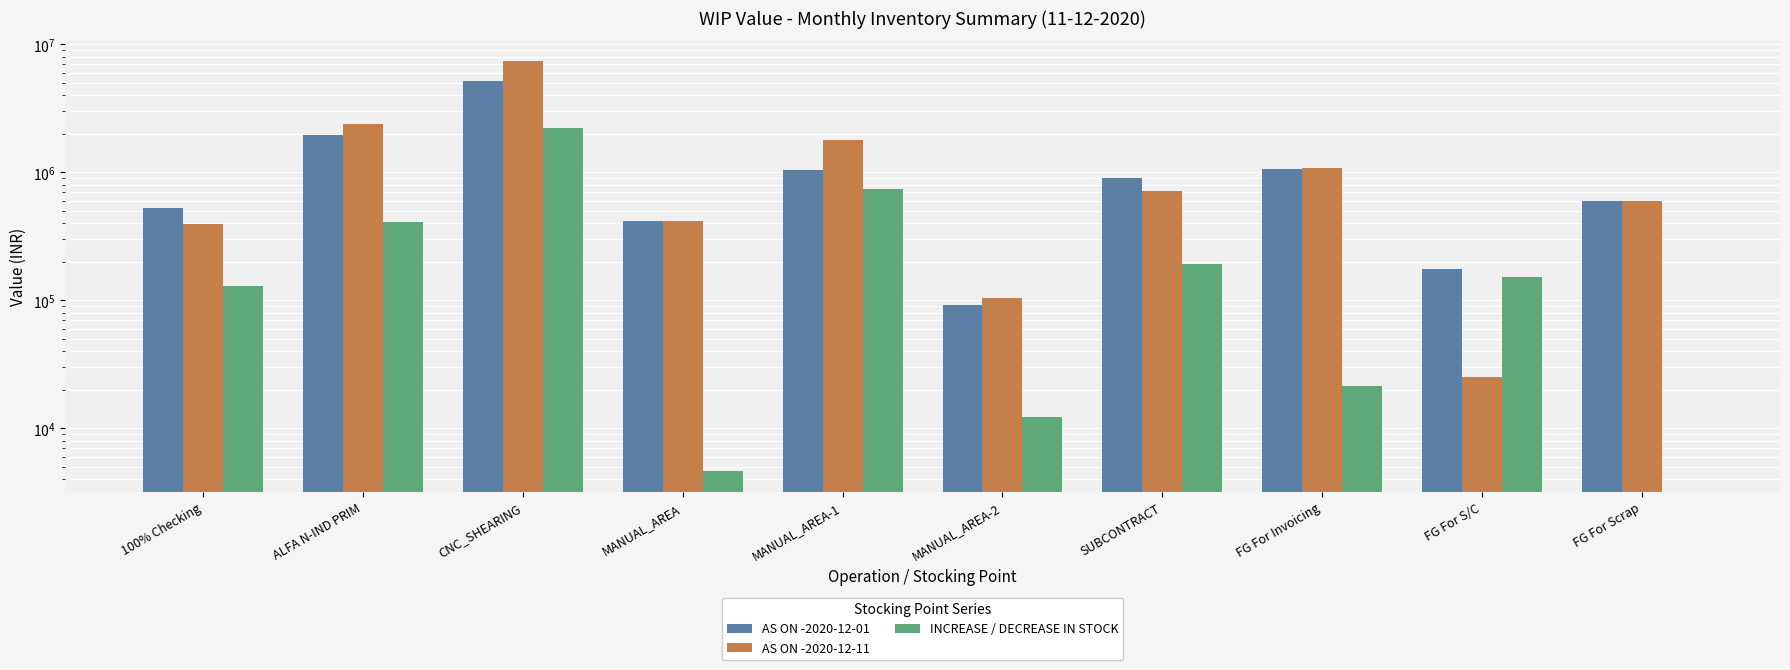

What is the sum of the AS ON -2020-12-01 values at ALFA N-IND PRIM and FG For Invoicing?

3024505.1